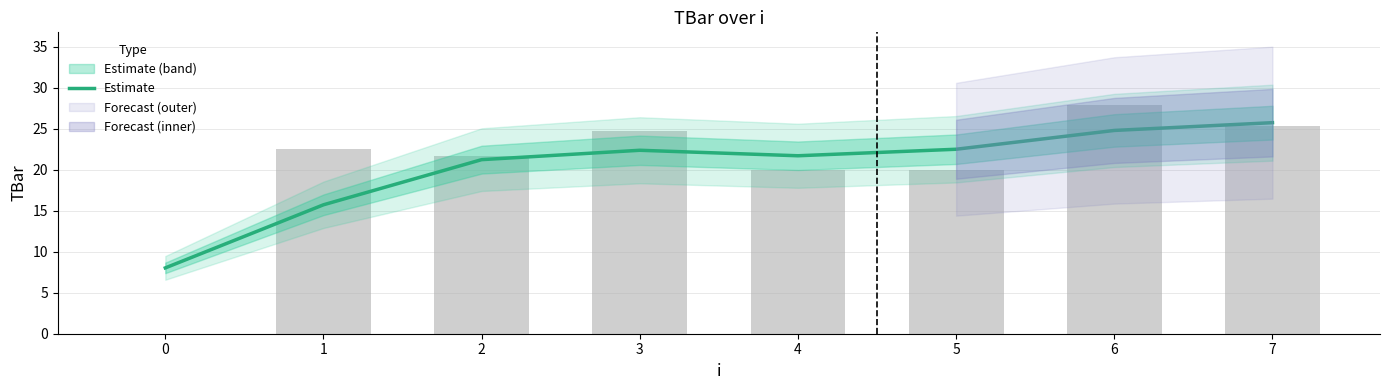

Rank the categories by value from lowest to highest.

0, 1, 2, 4, 3, 5, 6, 7